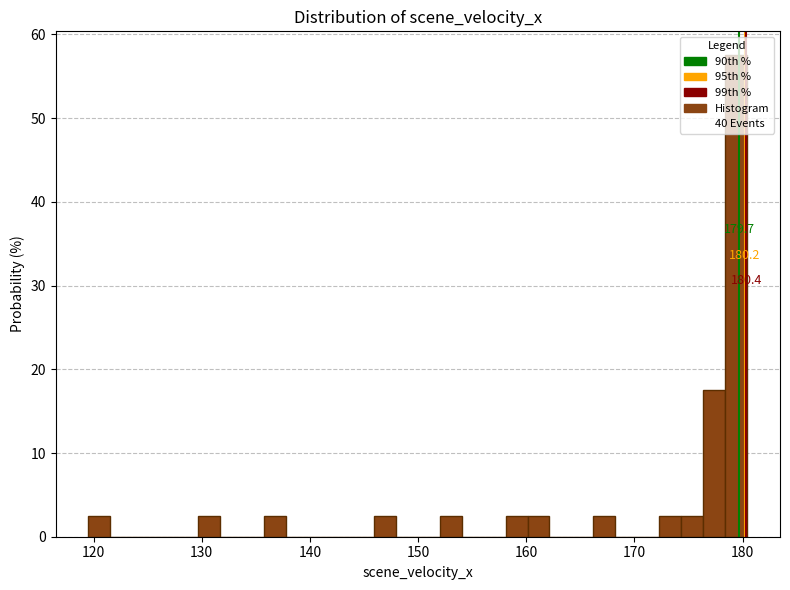

Read against the x-axis, roughly where is the centre of the tallest bar?

179